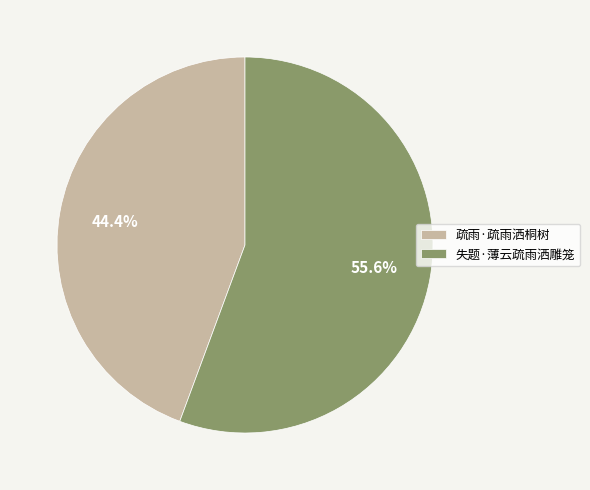

Which slice is the largest?

失题·薄云疏雨洒雕笼